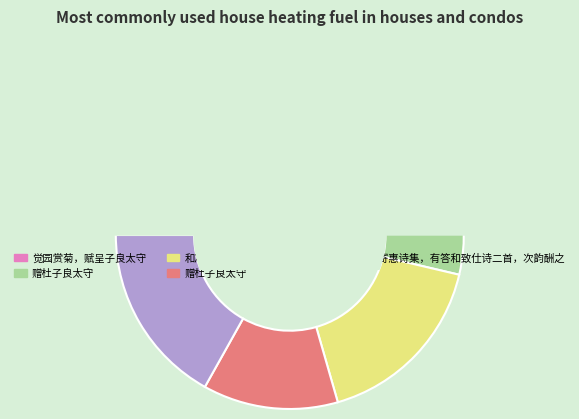

The 和冯子良太守致仕次韵 slice represents 28% of the pie. True or false?

False